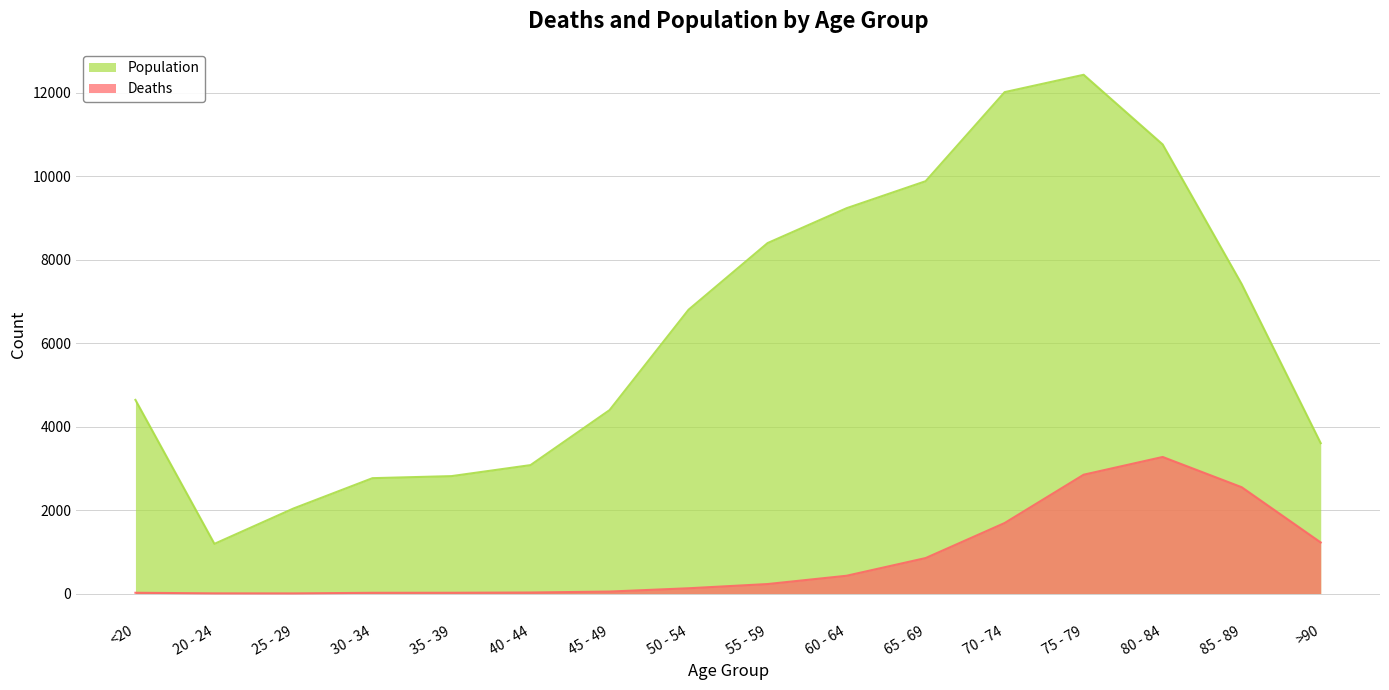

Count the number of data series in this chart.

2